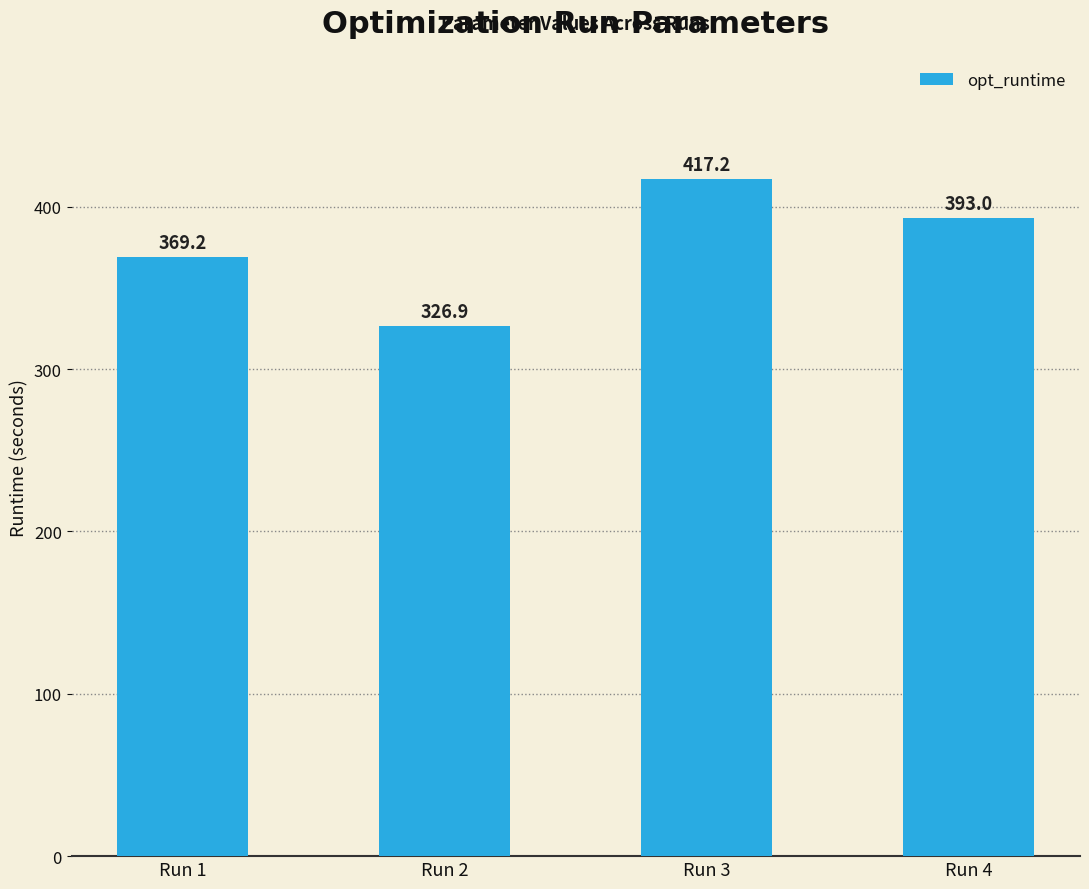

How many data points are above 392?

2